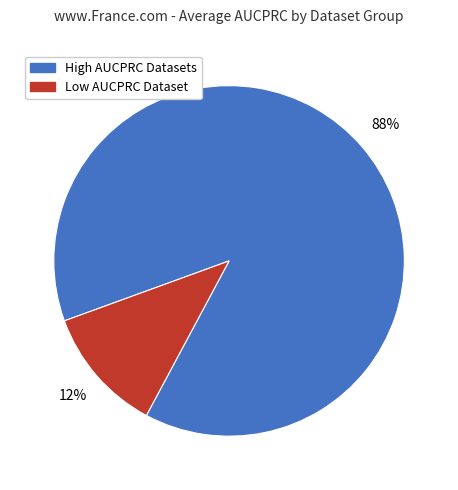

Count the number of slices in the pie.

2